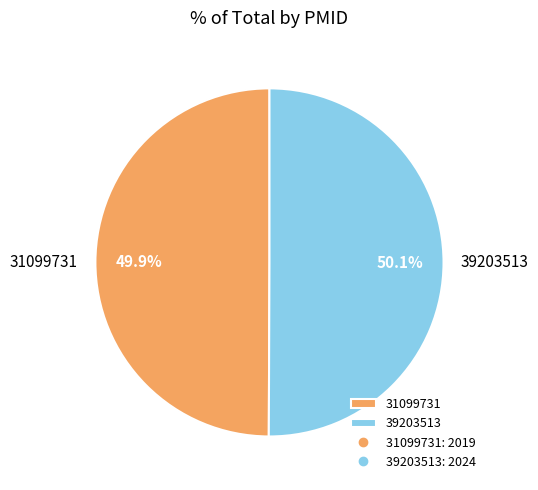

Count the number of slices in the pie.

2